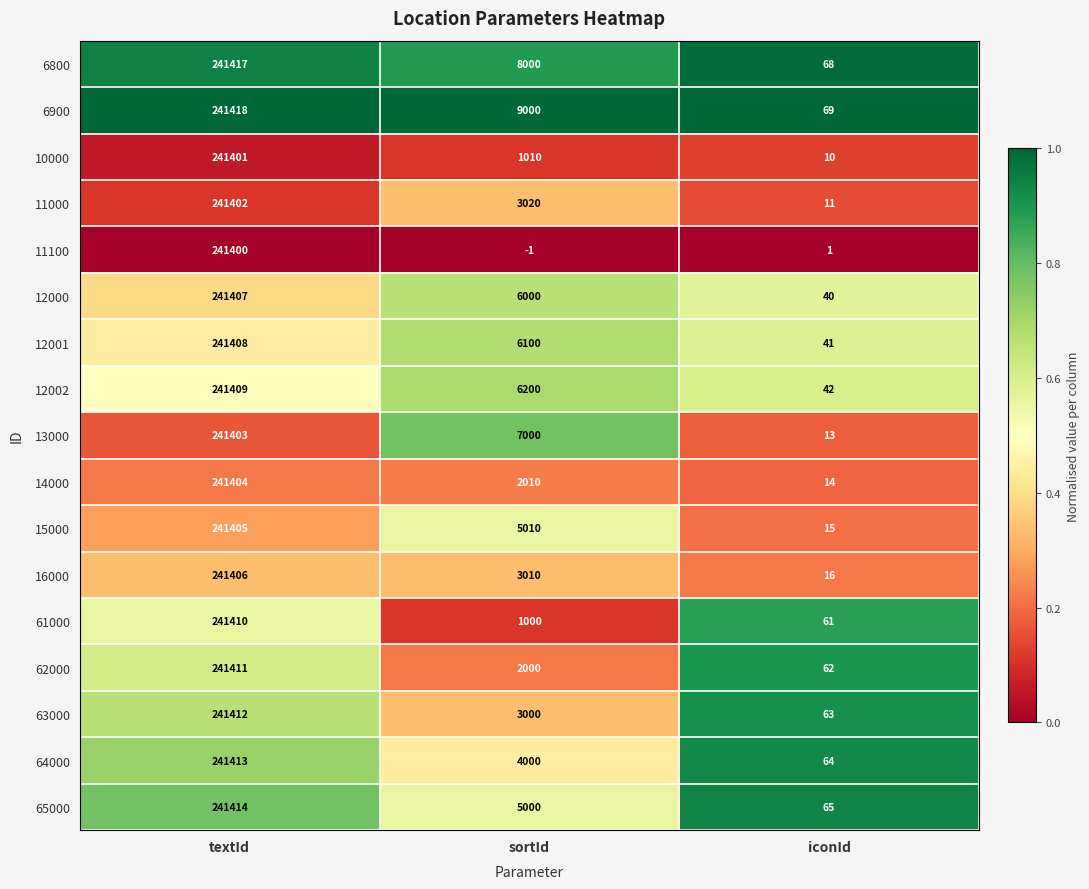

Read the 6800 value at iconId.

68